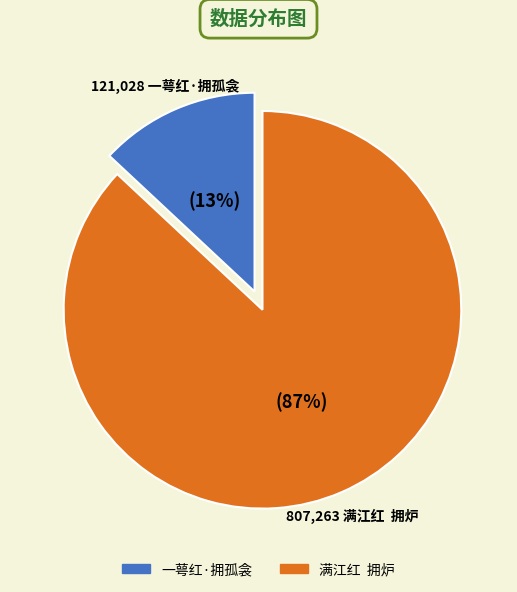

Do 满江红 拥炉 and 一萼红·拥孤衾 together represent more than half of the pie?

Yes